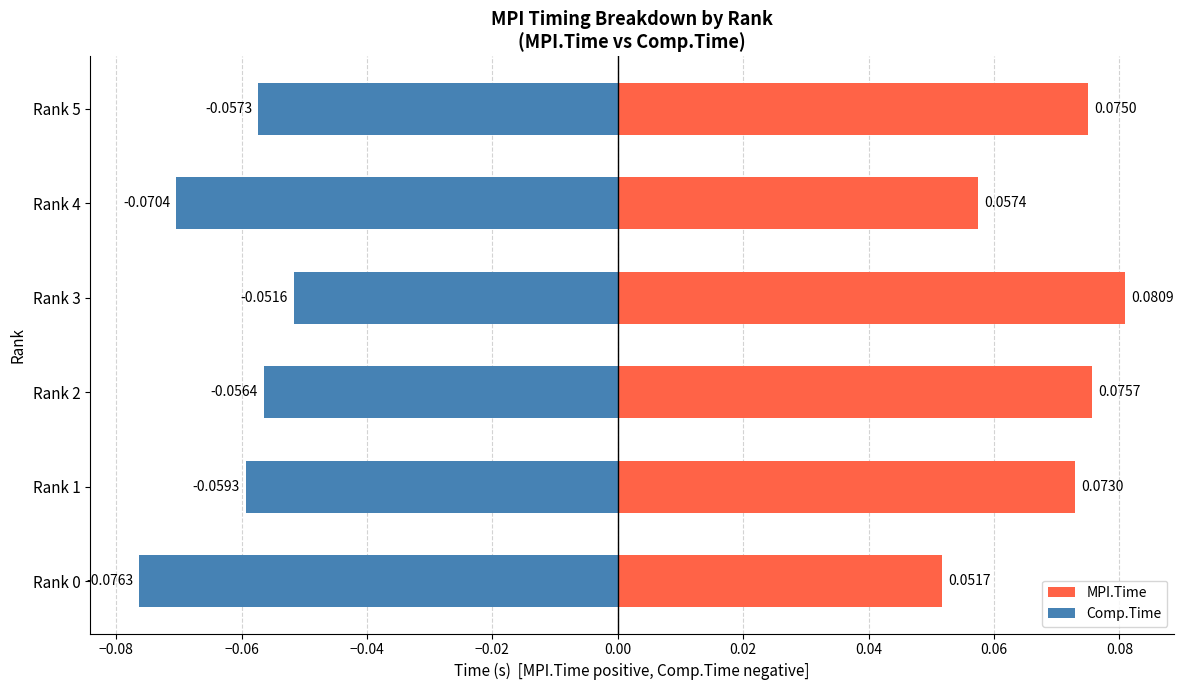

What is the value of the MPI.Time bar at the 6th from the left?

0.1